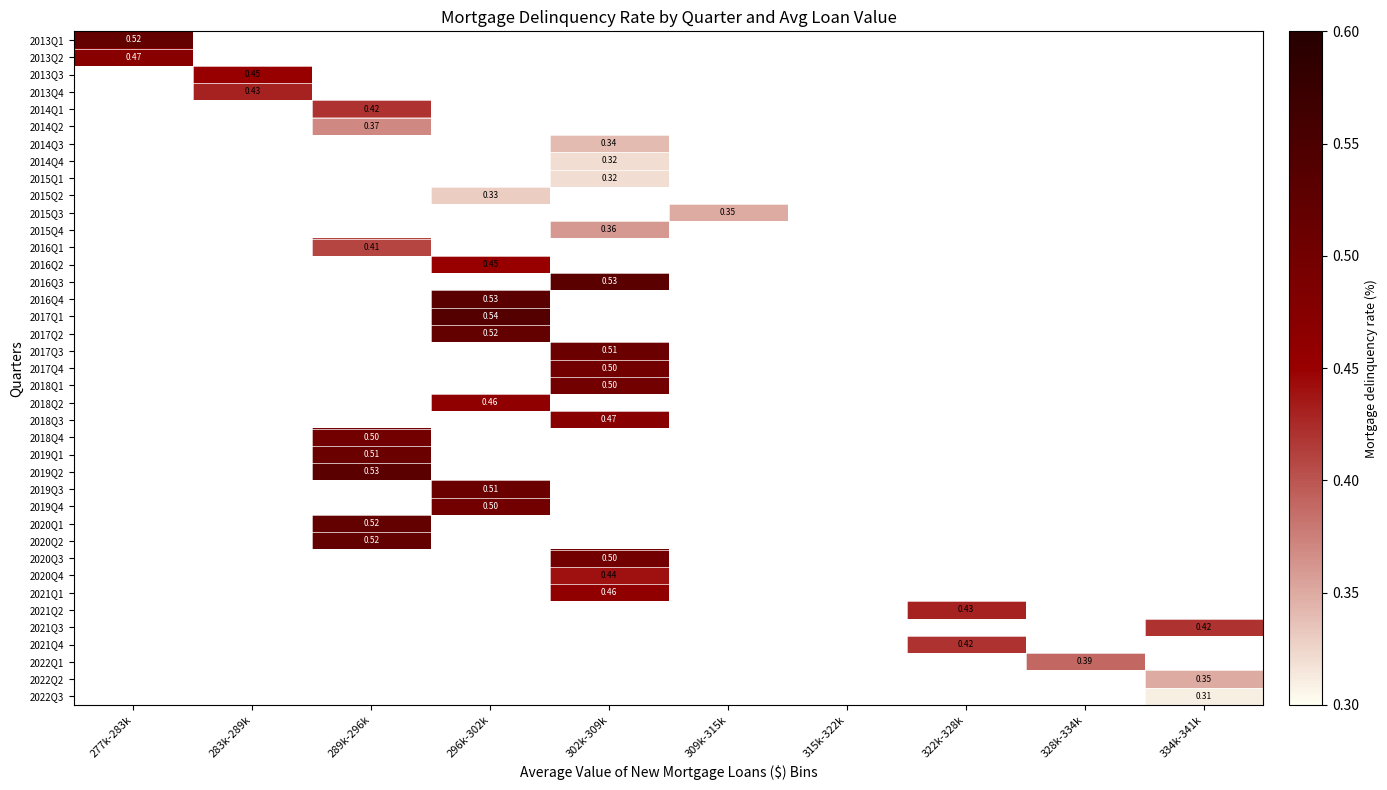

Which category has the highest value across all series?

296k-302k